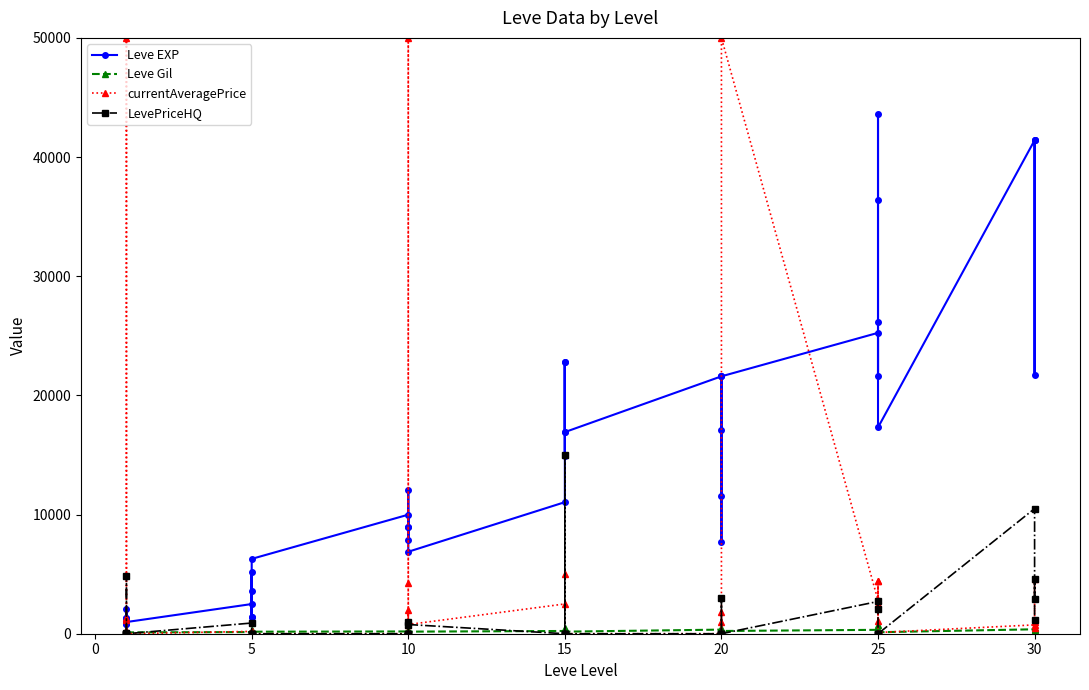

Does the chart display data point markers on the line(s)?

Yes